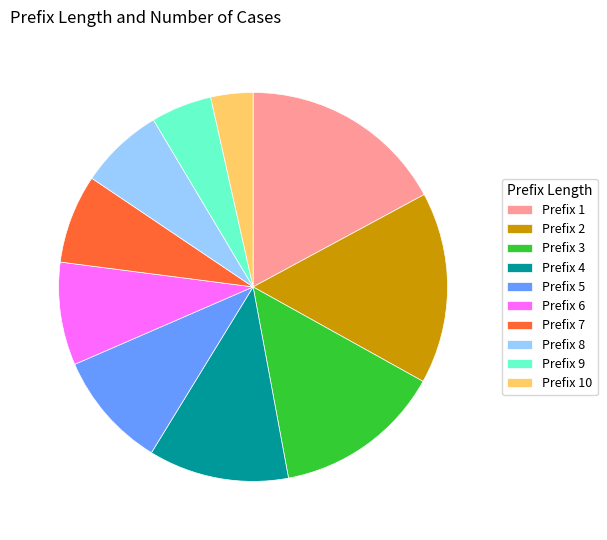

What is the largest slice in the pie chart?

Prefix 1